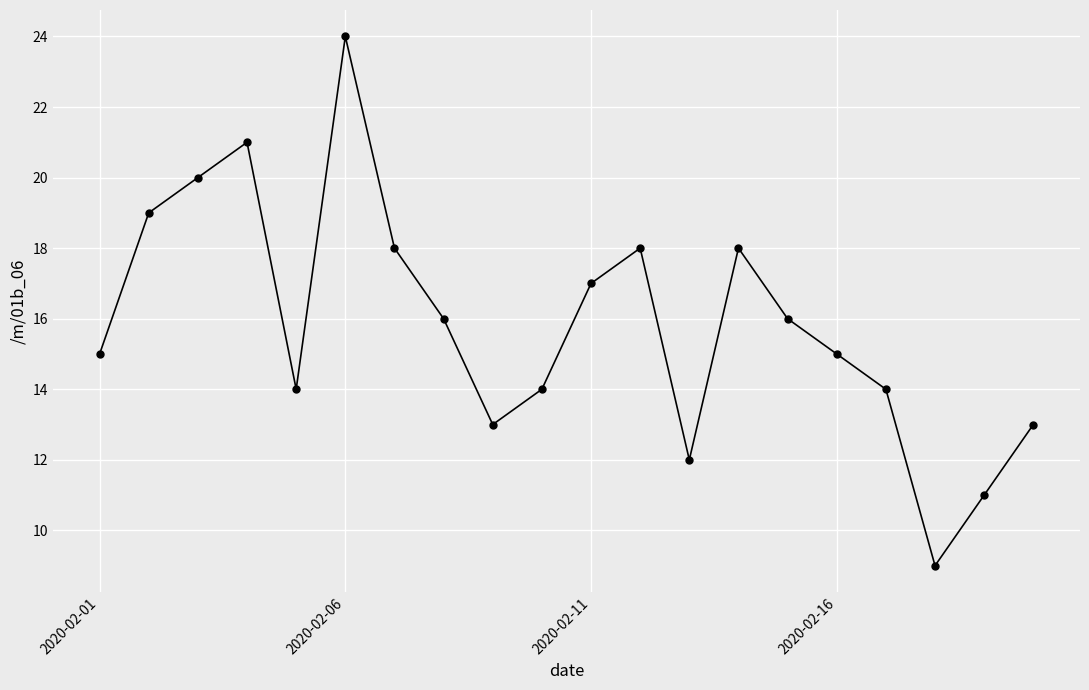

What is the value of the 4th point from the left?

21